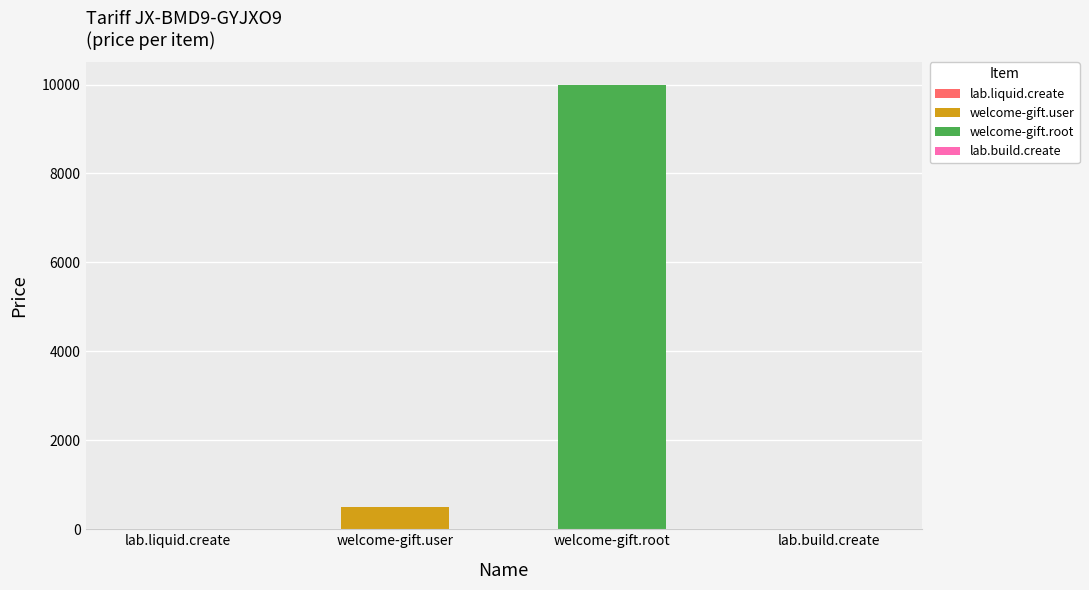

What is the difference between the maximum and minimum values?

9990